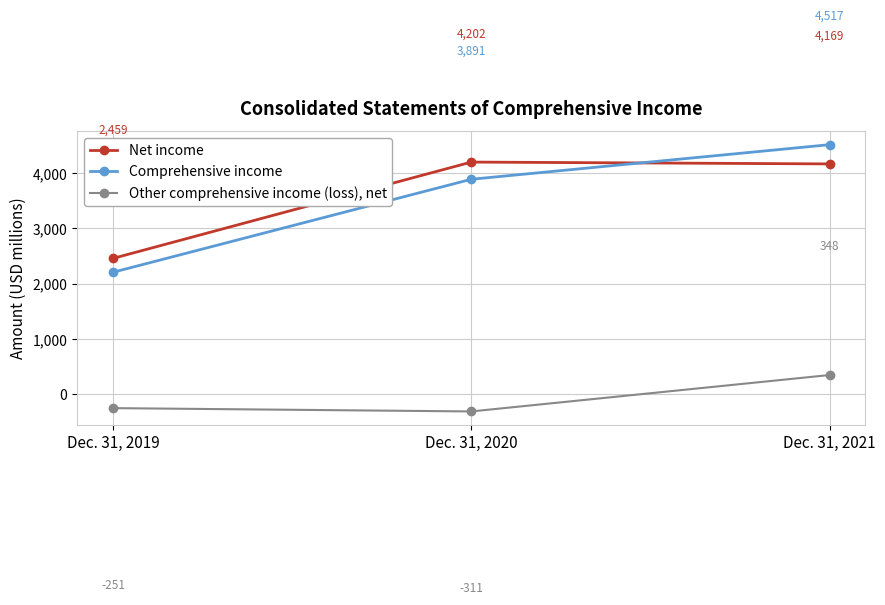

What value does the Comprehensive income series have at Dec. 31, 2019?

2208